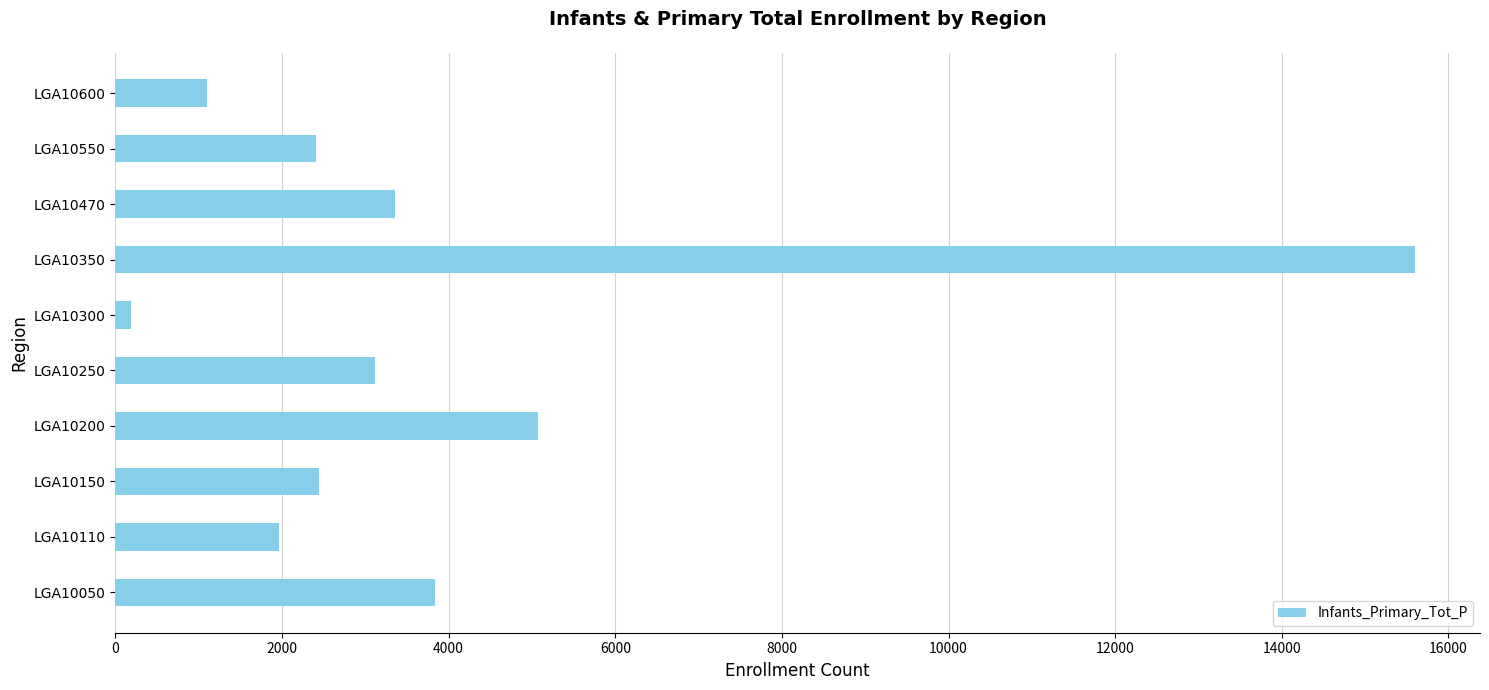

Where is the data nearest to the value 7892?

LGA10200